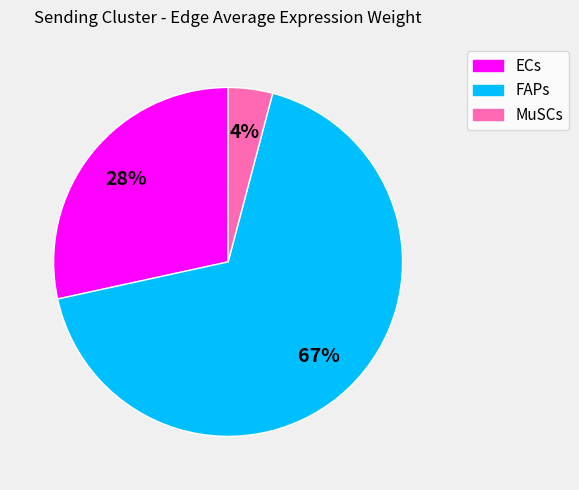

Is it true that FAPs is 80% of the pie?

False